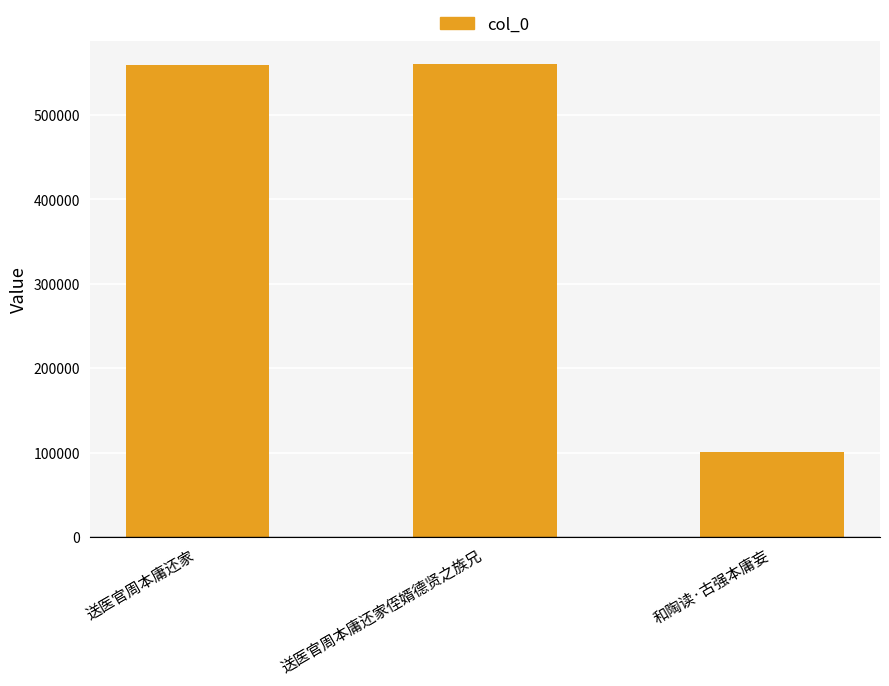

Is it true that the value at 送医官周本庸还家侄婿德贤之族兄 is 559887?

True